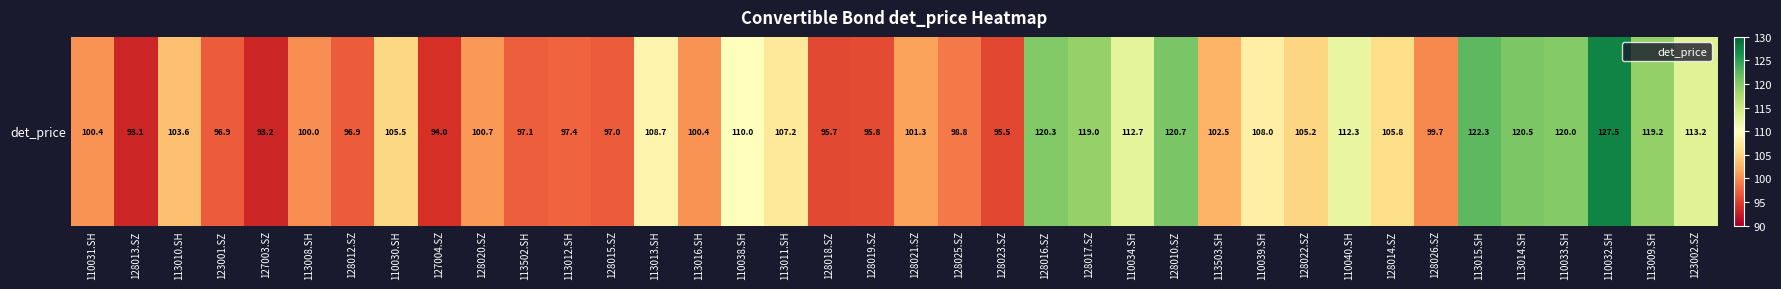

What is the minimum value shown in the chart?

93.1